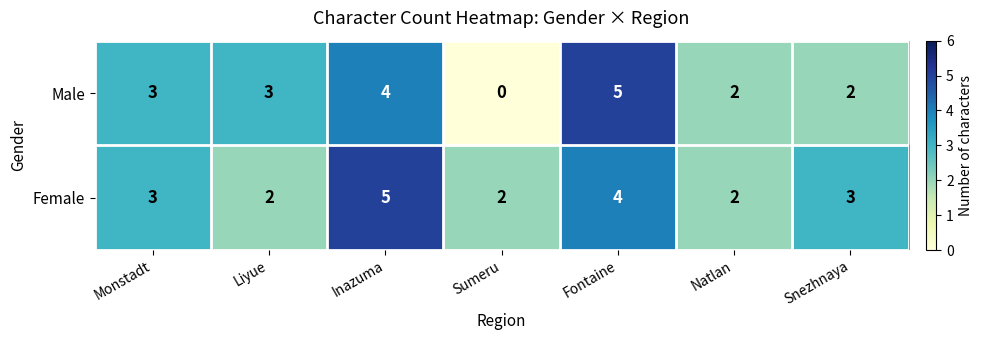

Rank the series by their average value, from lowest to highest.

Male, Female